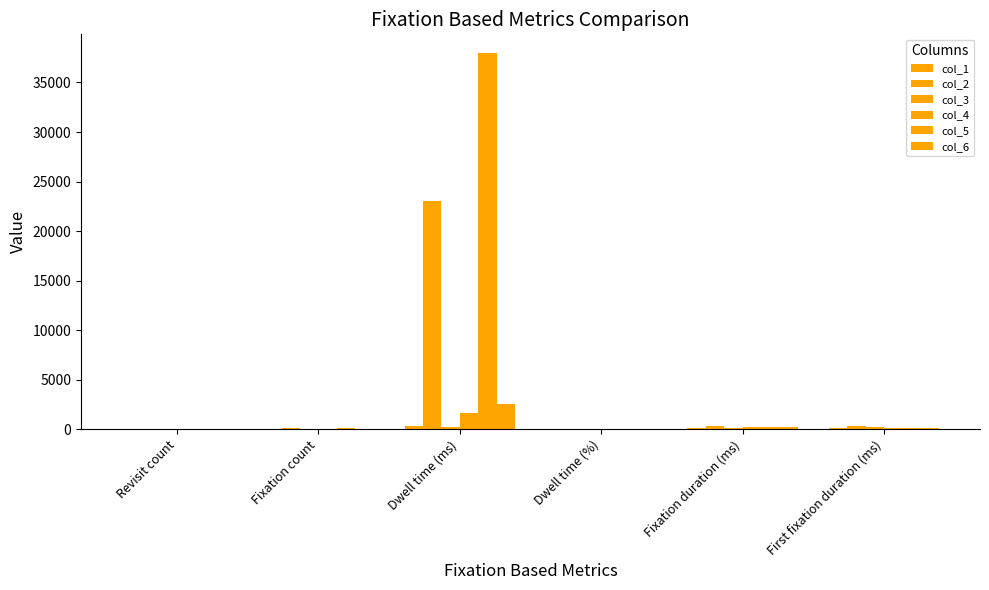

At Dwell time (%), list the series in order from smallest to largest.

col_3, col_1, col_4, col_6, col_2, col_5